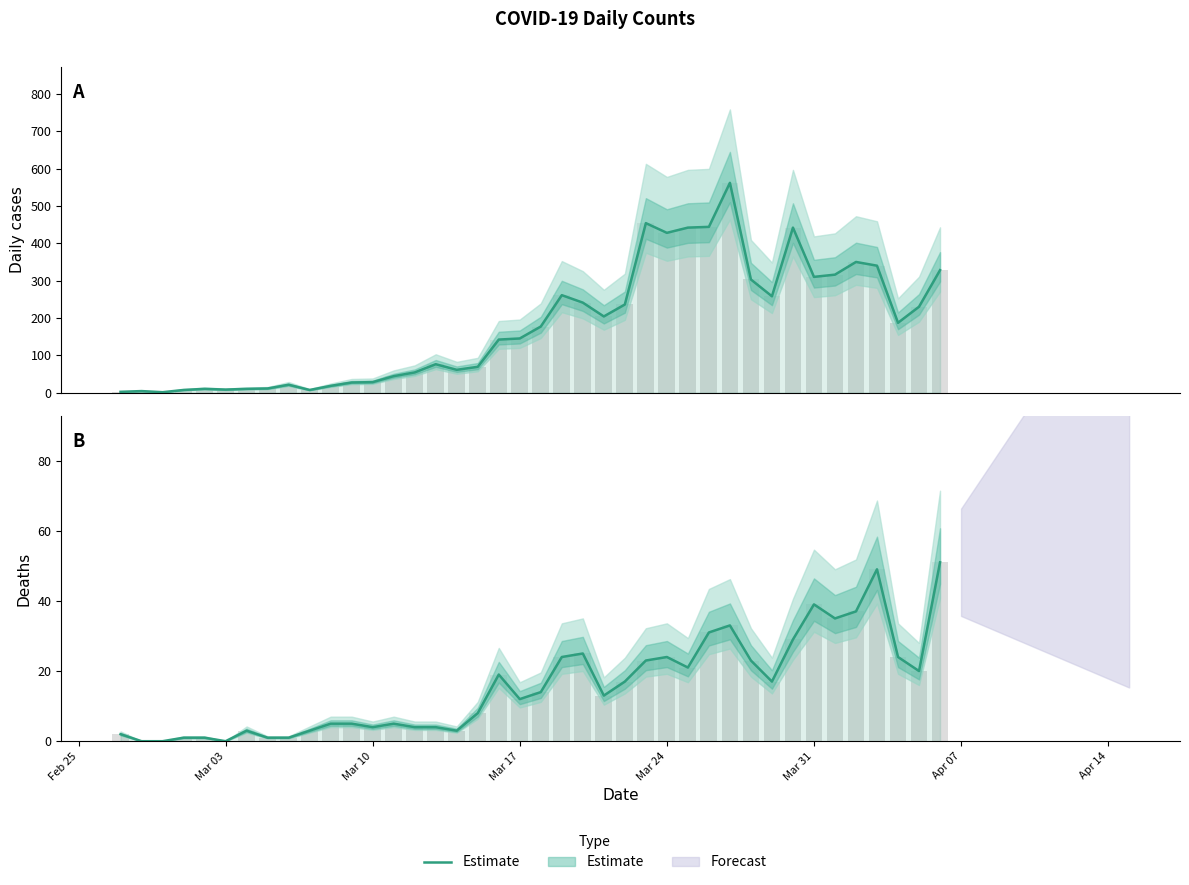

How many values are below 177?

20